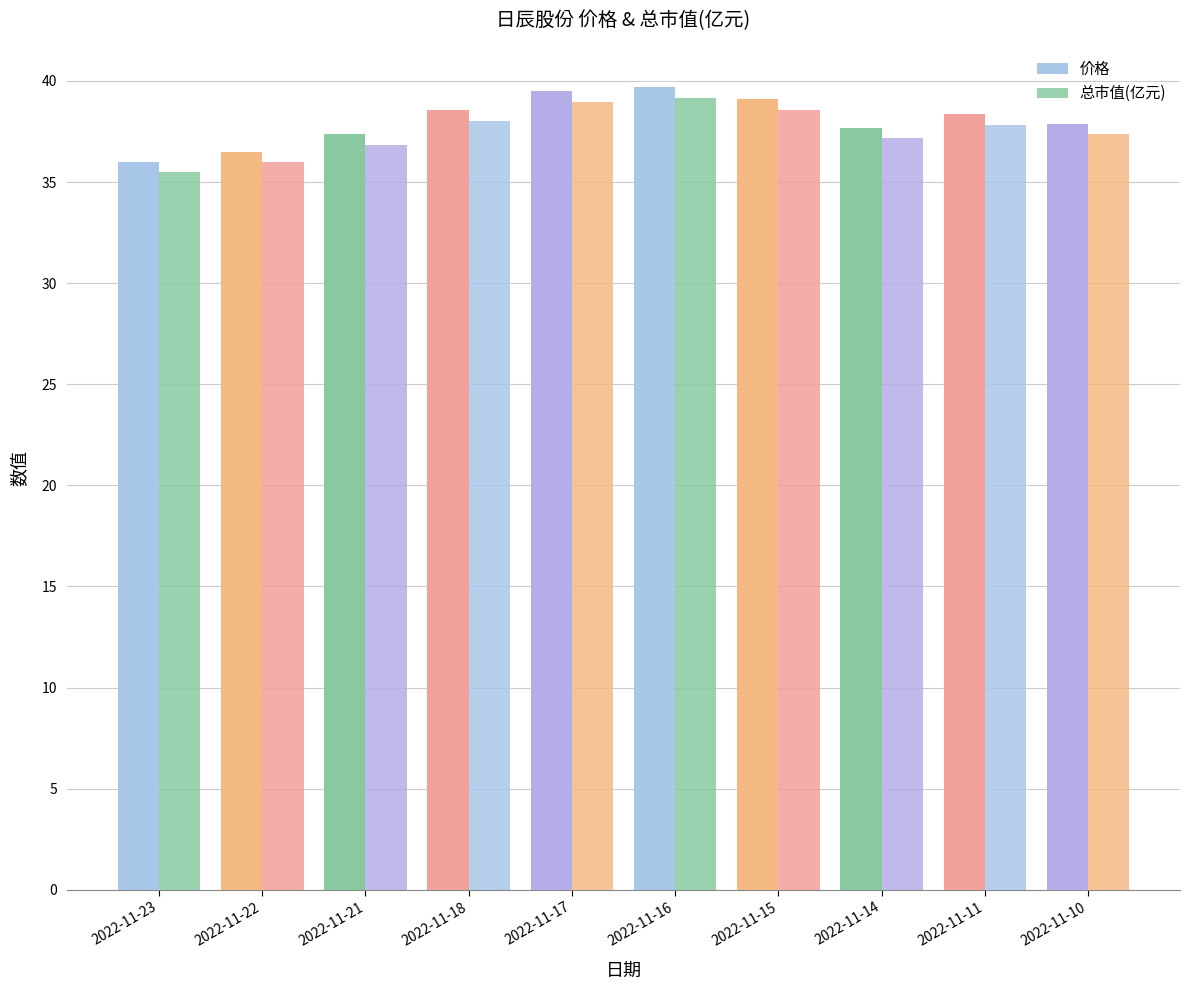

Is it true that 价格 equals 63.8 at 2022-11-23?

False